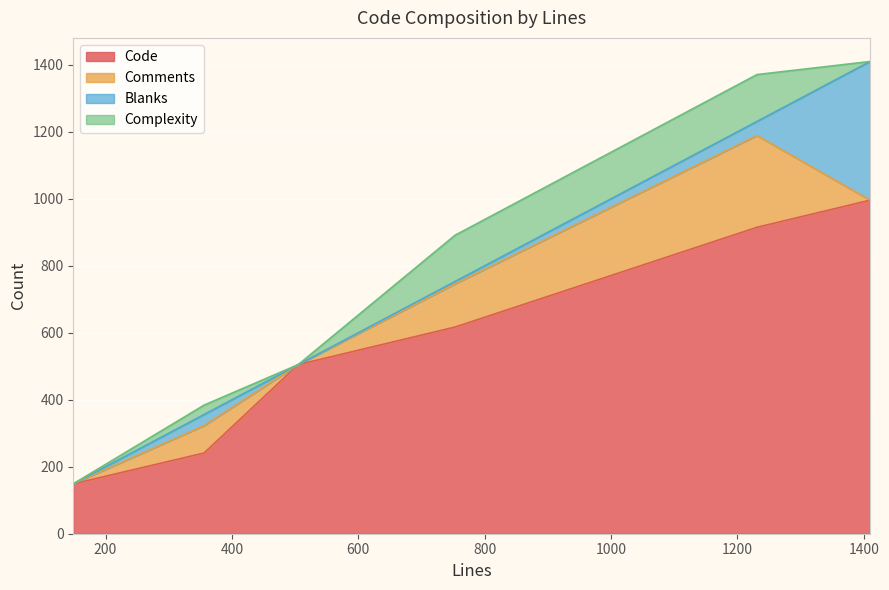

Between 753 and 505, which series saw the biggest shift?

Complexity